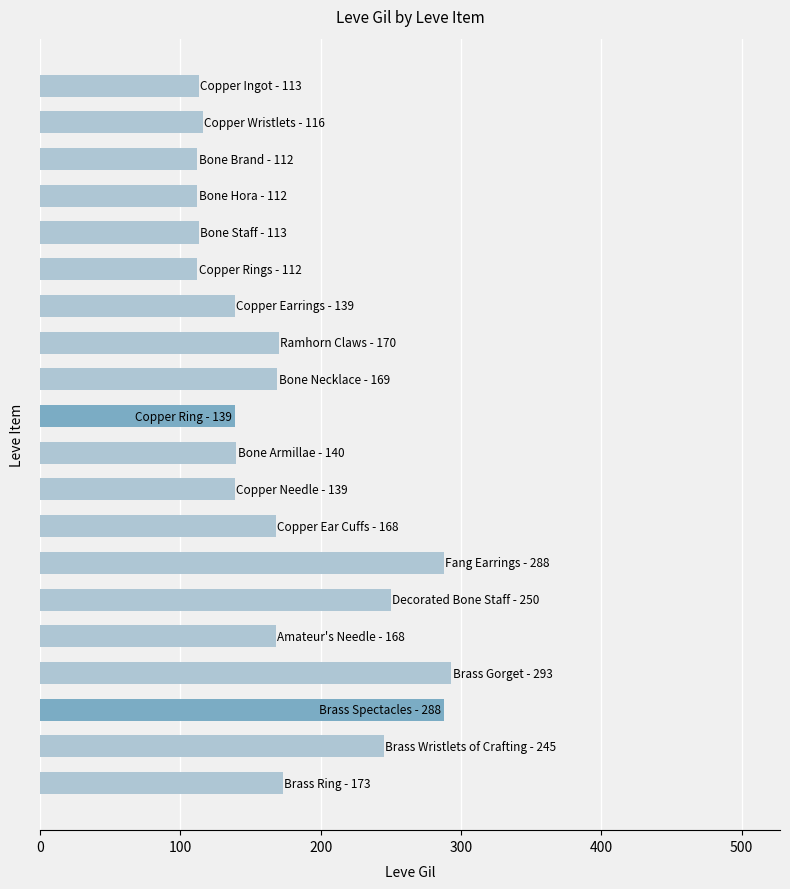

What is the value of the 7th bar from the top?

139